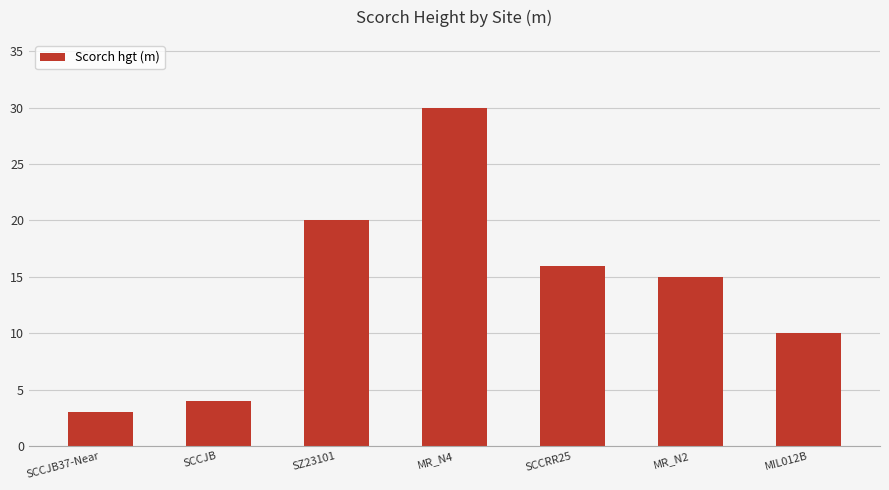

True or false: the data shows 7 at SCCJB.

False